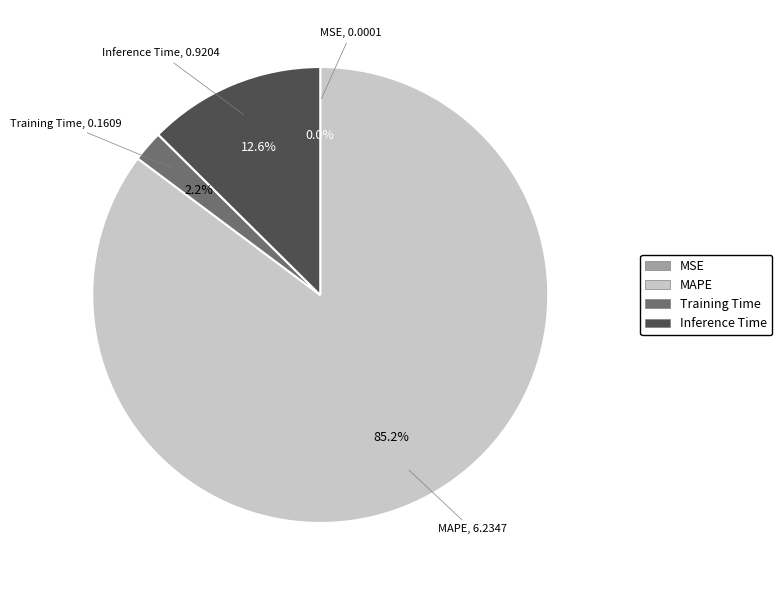

Is MAPE the majority of the pie?

Yes